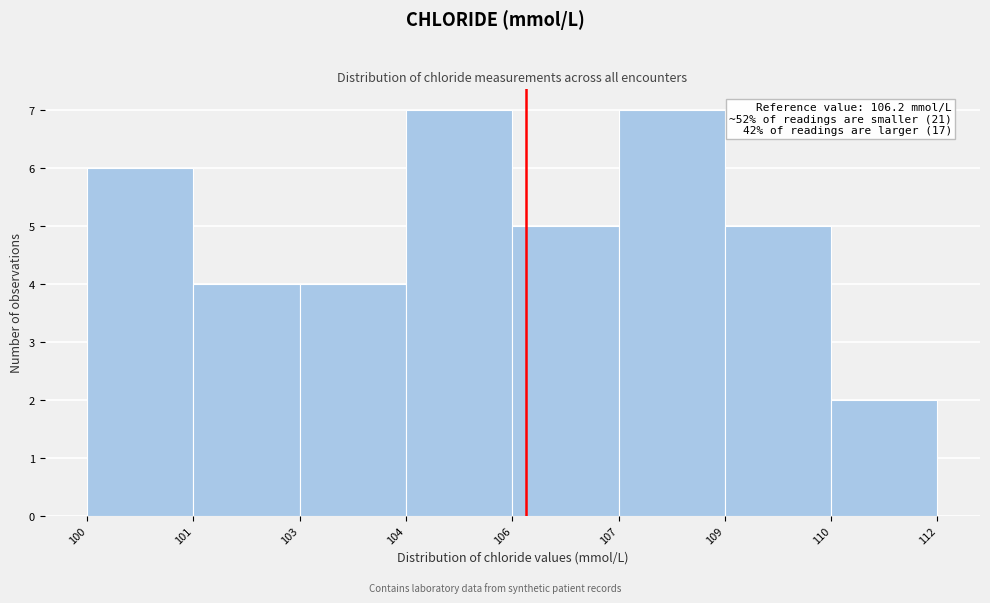

Reading left to right, list all the values displayed in this chart.

6	4	4	7	5	7	5	2